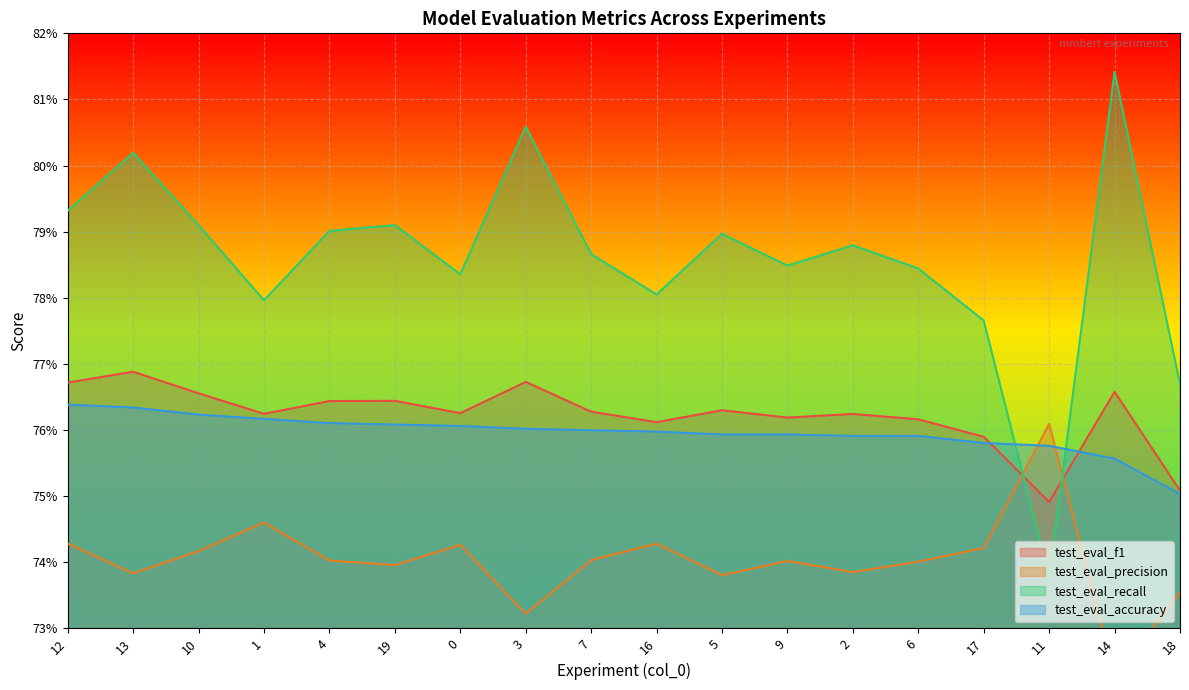

The test_eval_recall series shows 1.3 at 14. True or false?

False